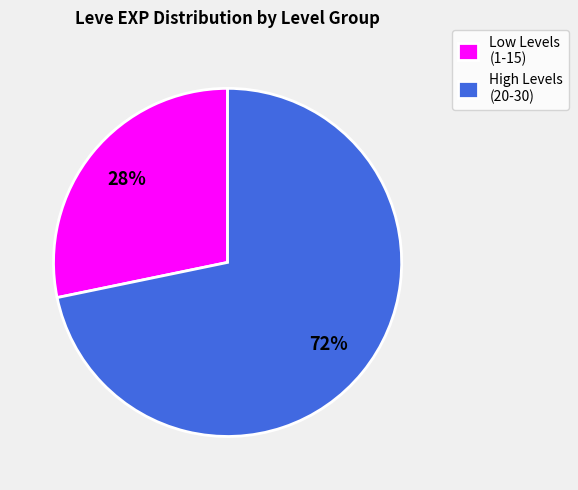

Is it true that Low Levels (1-15) is 39% of the pie?

False